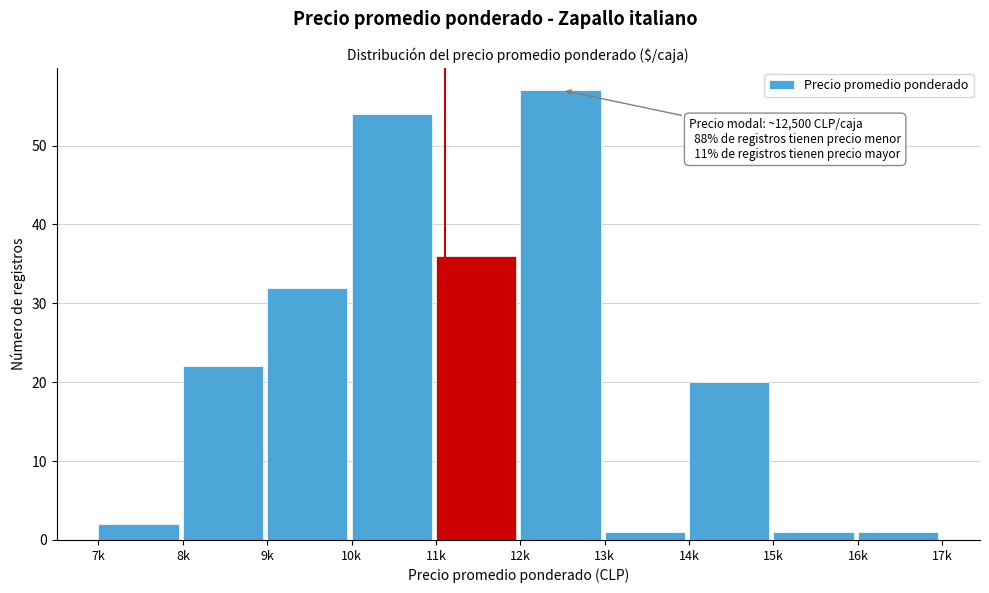

Reading left to right, what are all the values shown in this chart?

7k=2	8k=22	9k=32	10k=54	11k=36	12k=57	13k=1	14k=20	15k=1	16k=1